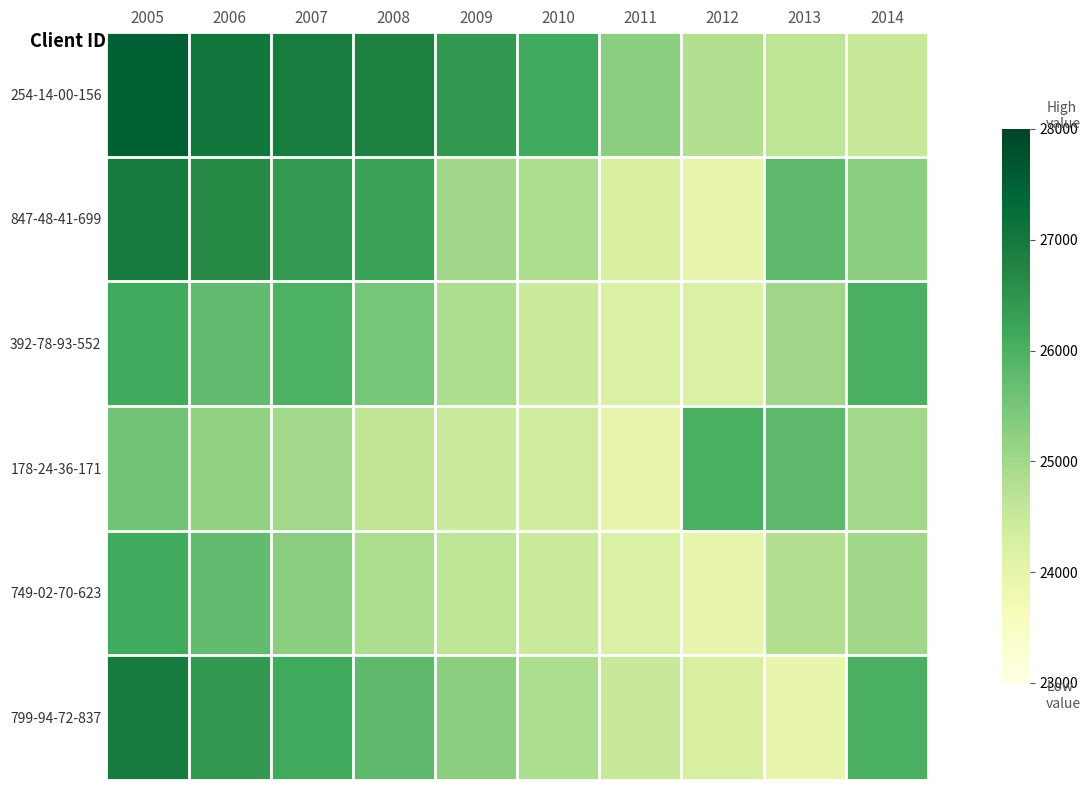

Which has a higher value, 2010 or 2014?

2010